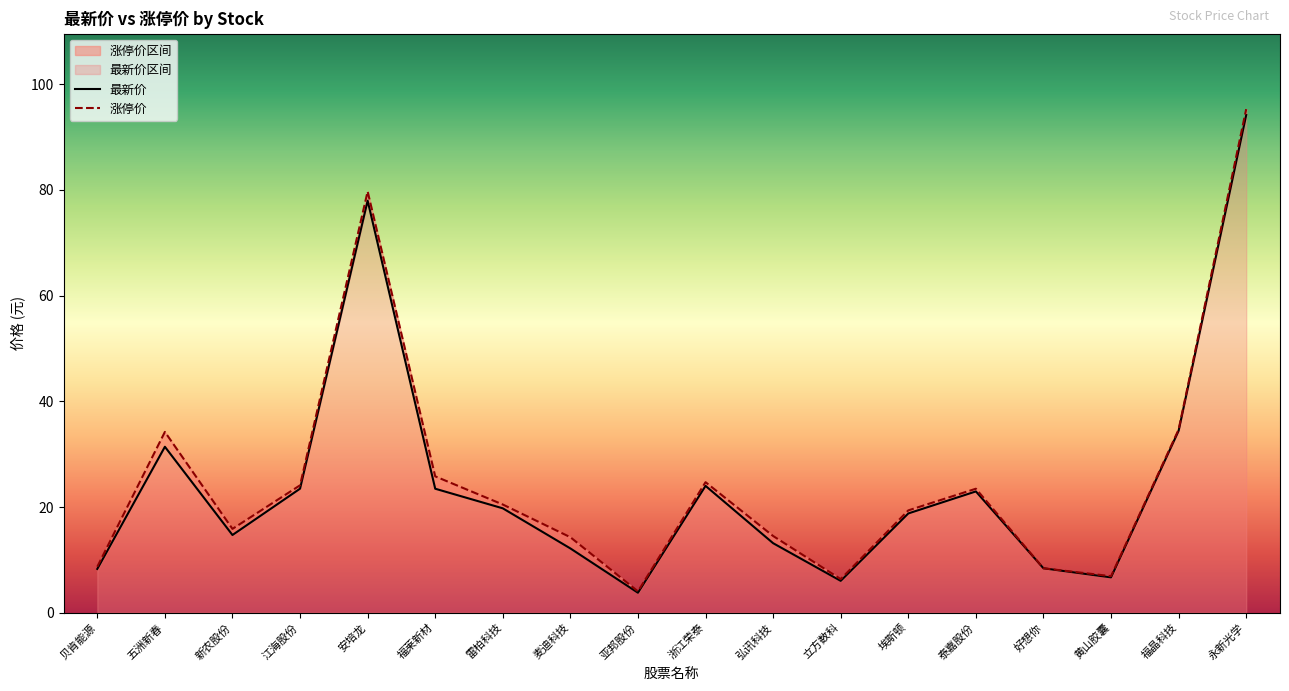

True or false: 最新价 has a value of 3.8 at 亚邦股份.

True